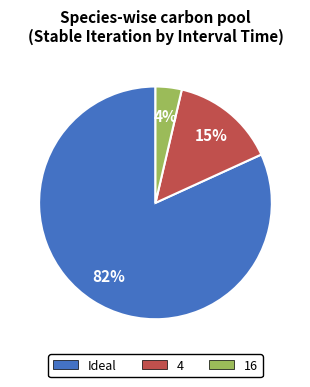

What percentage is the 4 slice, to the nearest percent?

15%